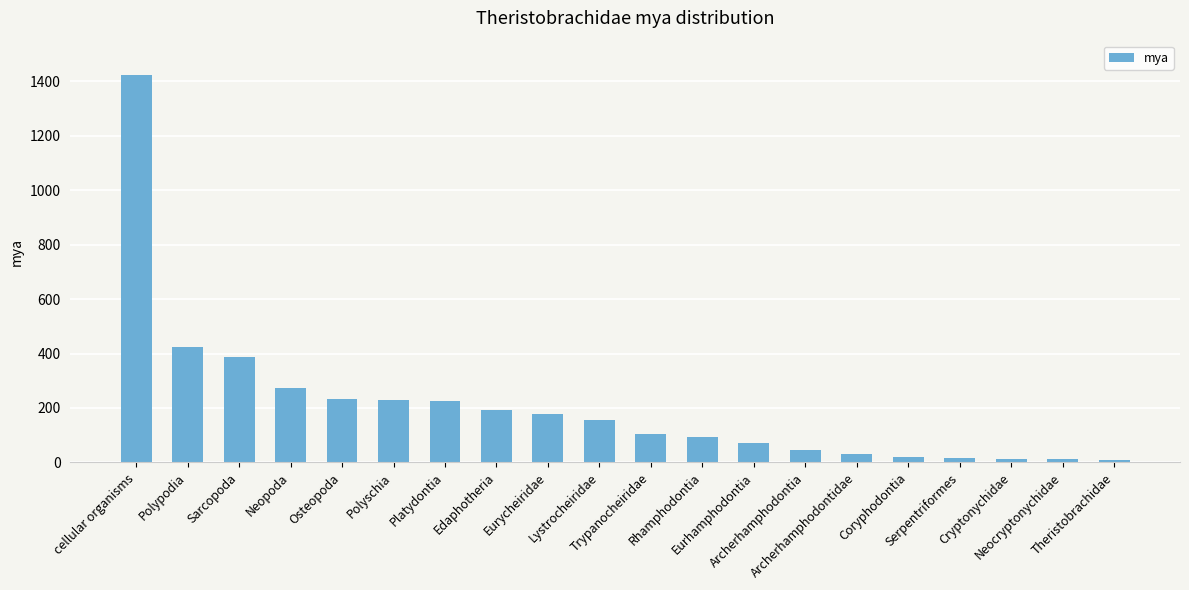

What is the maximum value shown in the chart?

1423